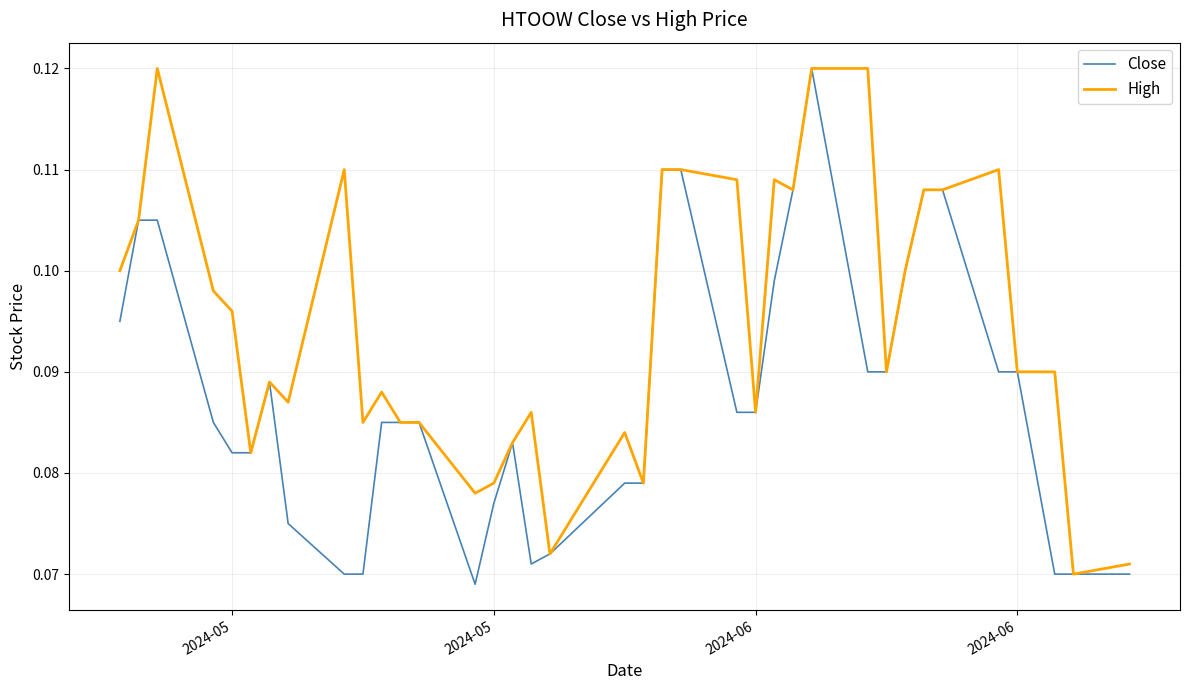

List the series in order of their overall mean, lowest first.

Close, High